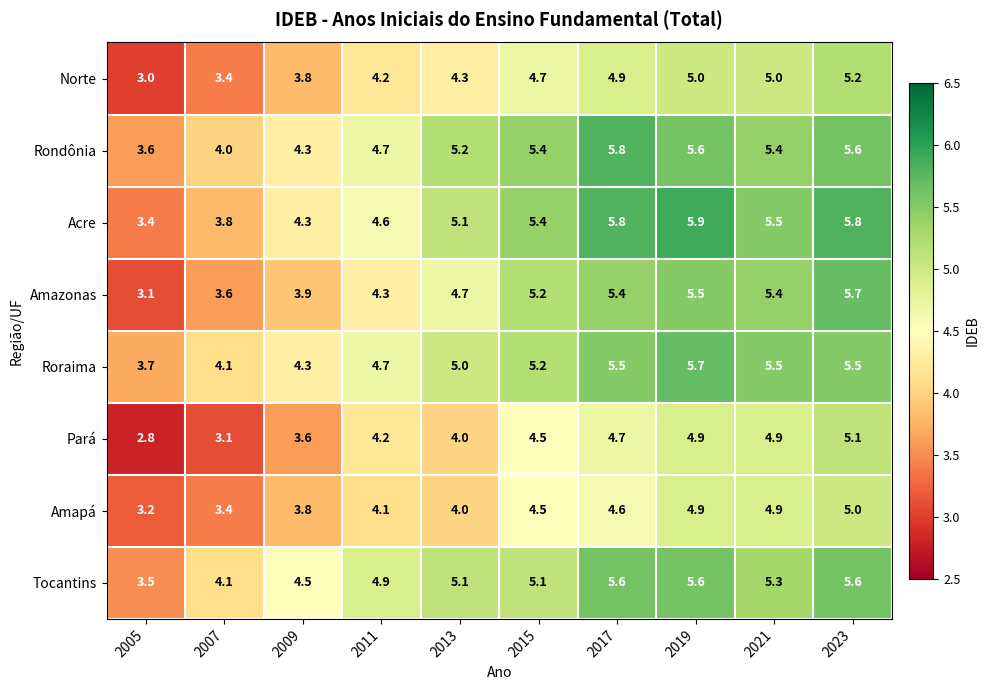

Where is Amazonas nearest to the value 4?

2009